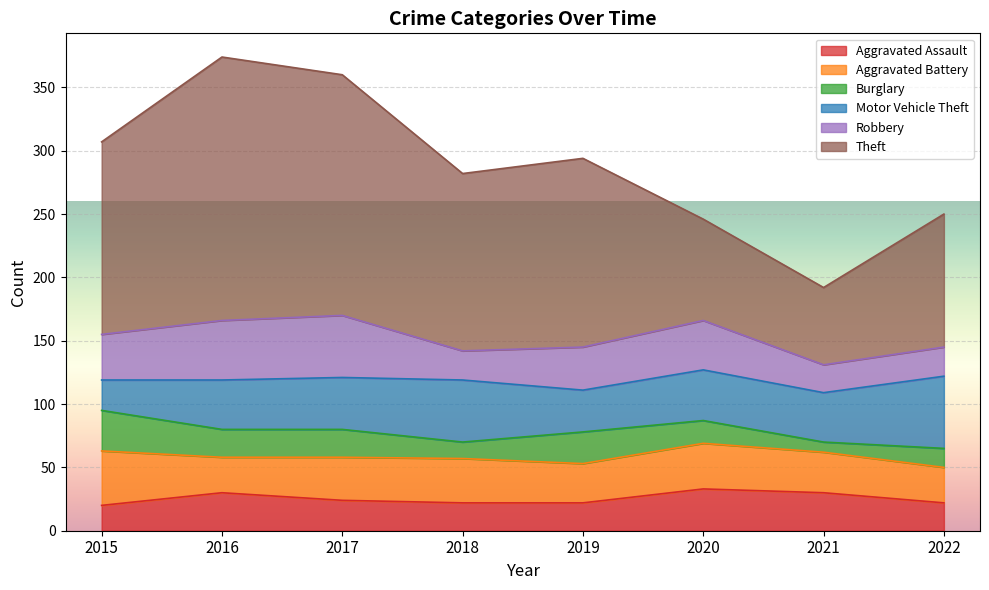

Is it true that Robbery equals 5 at 2018?

False